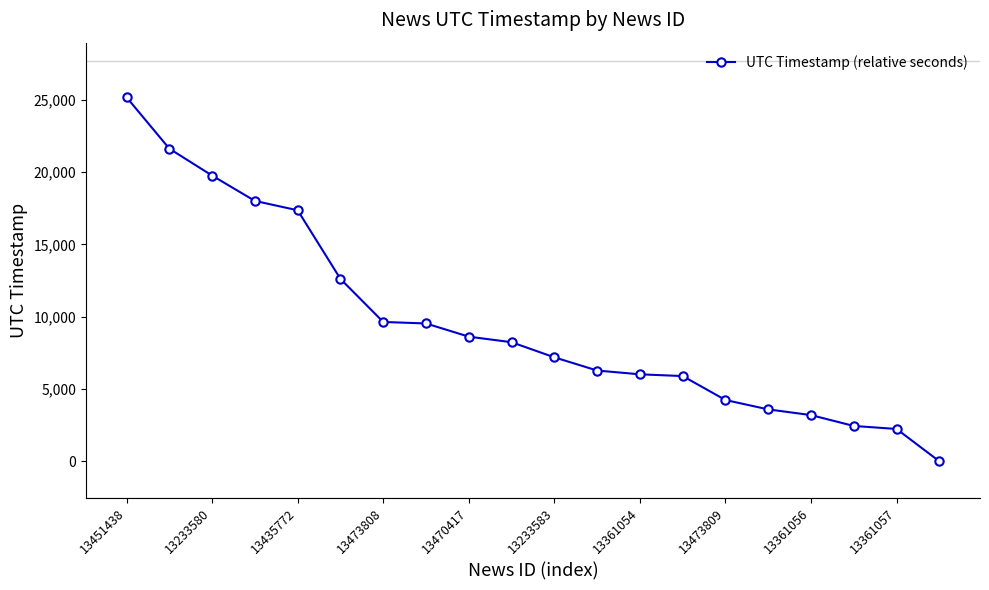

Does the chart have visible grid lines?

No